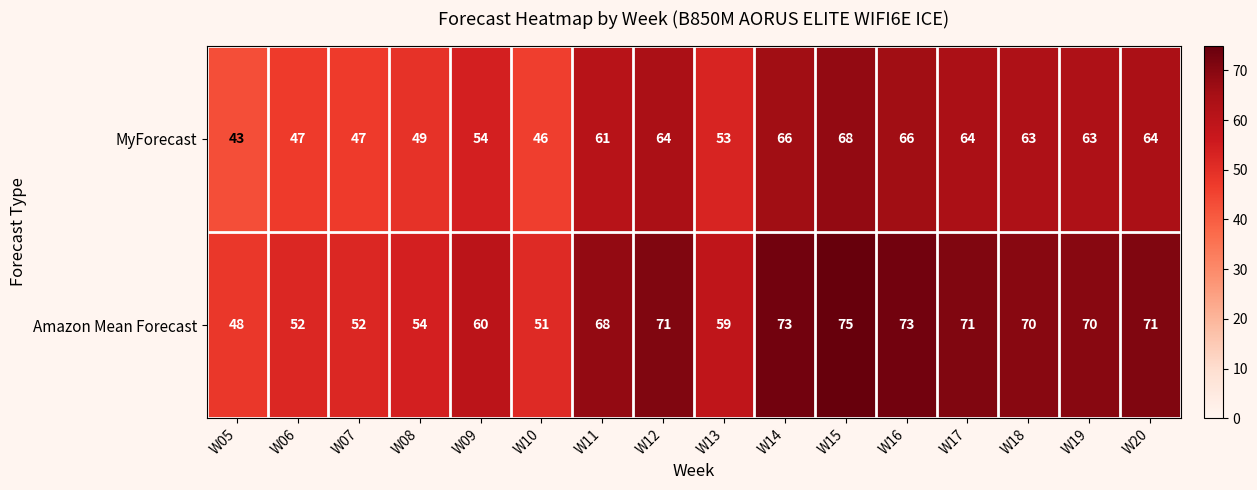

What is the minimum value shown in the chart?

43